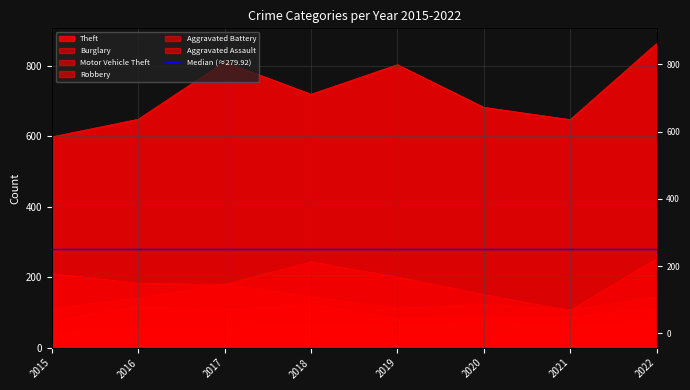

Is the value of Burglary at 2018 greater than the value of Aggravated Assault at 2021?

Yes